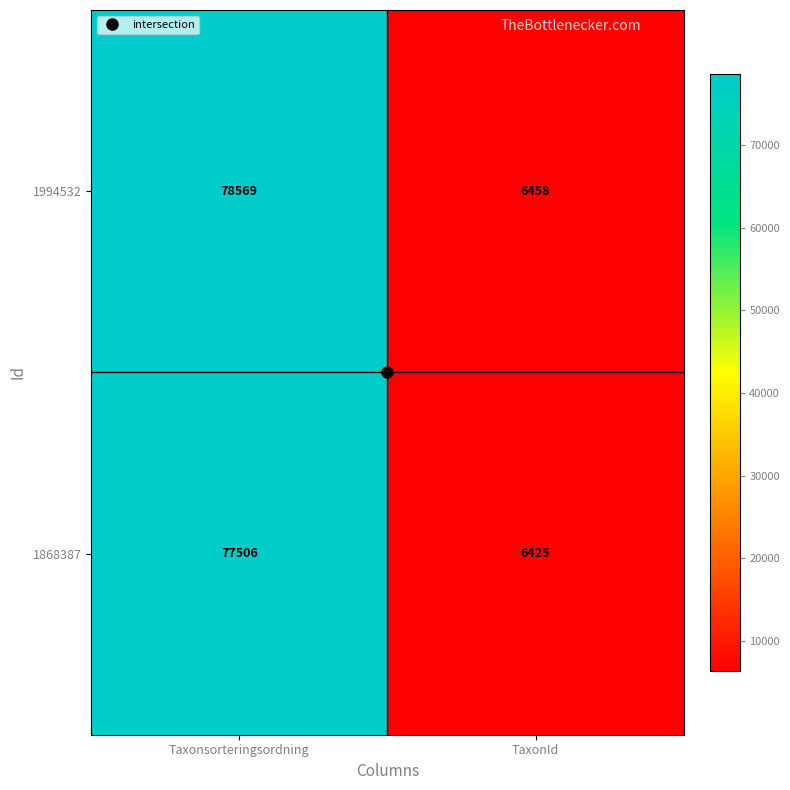

Rank the series at Taxonsorteringsordning from lowest to highest value.

1868387, 1994532